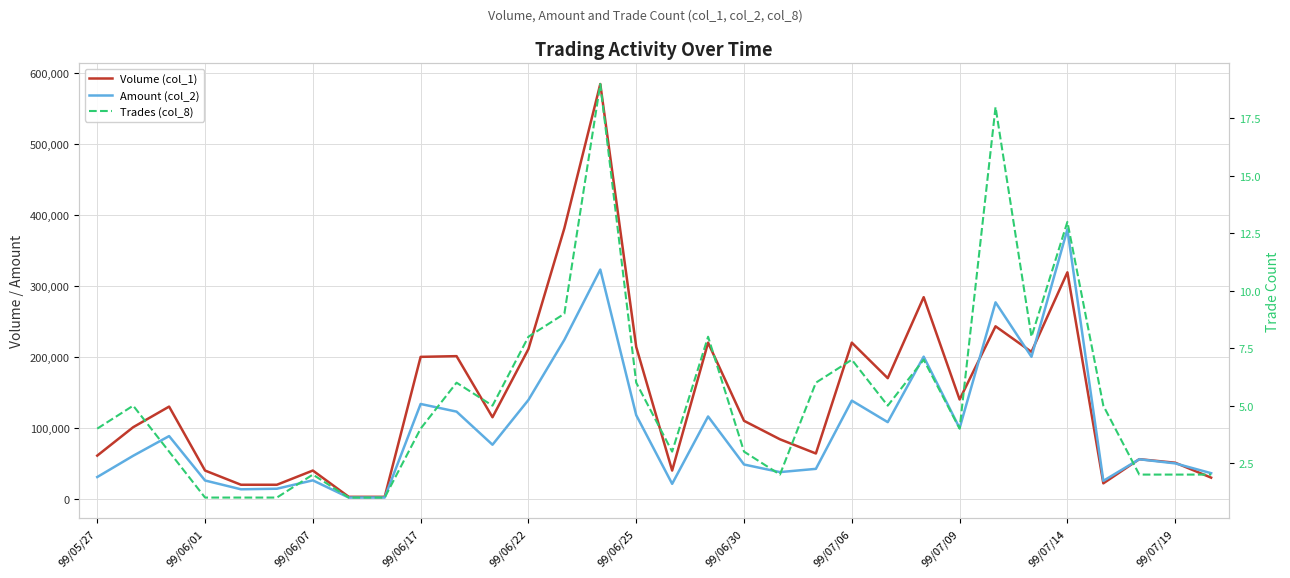

Which series ends up on top after the final intersection of Amount (col_2) and Volume (col_1)?

Amount (col_2)